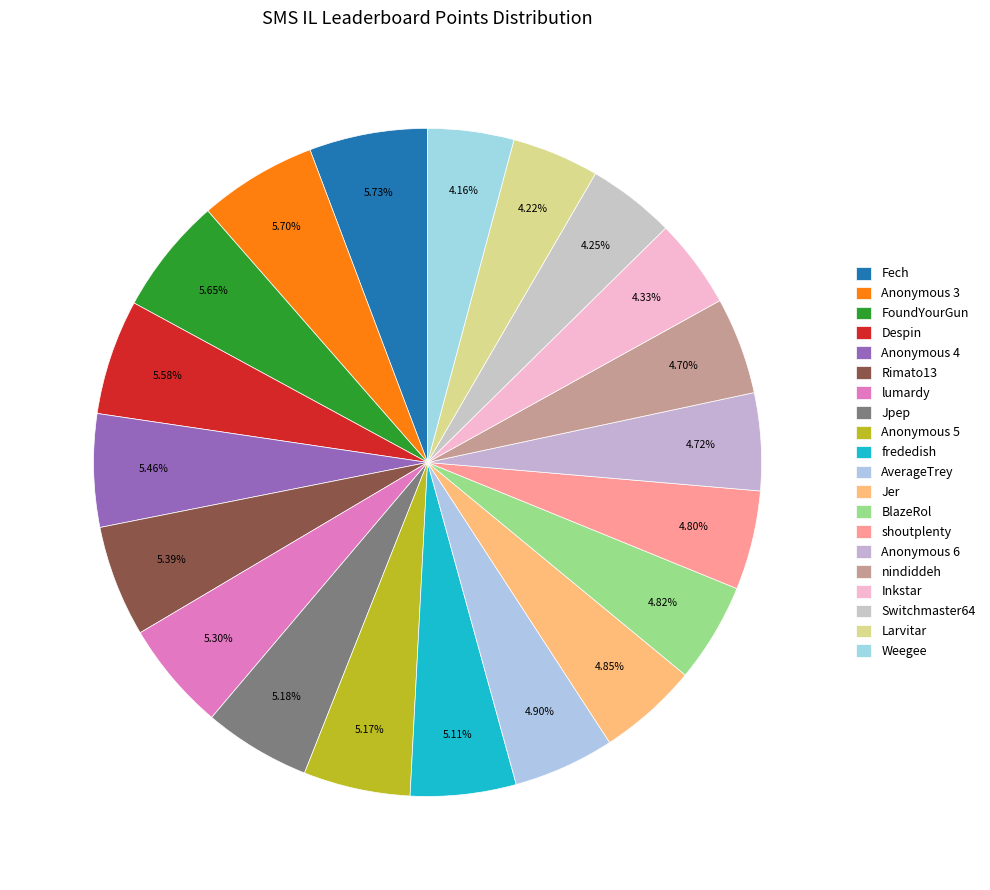

How many segments does this pie chart have?

20